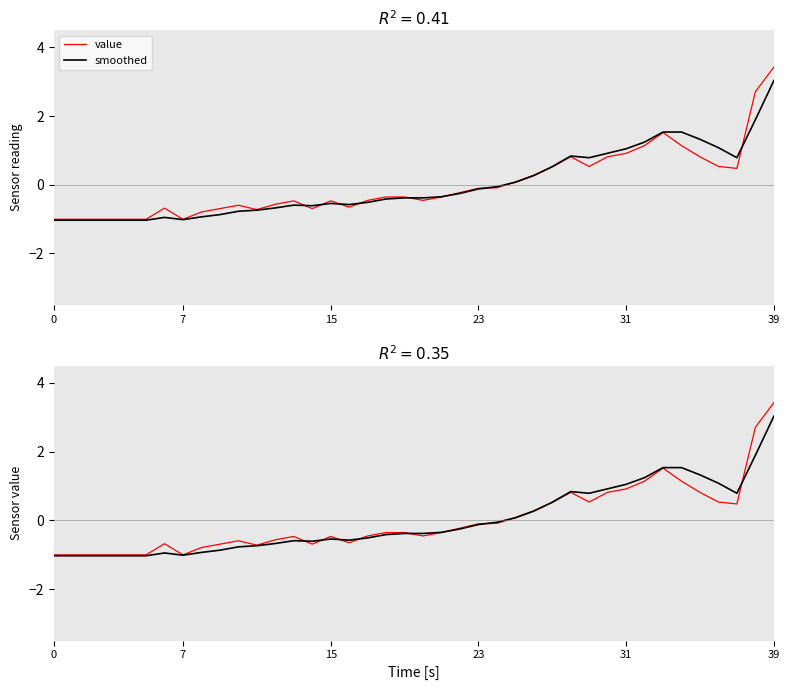

What is the sum of the smoothed values at 9 and 29?

-0.1